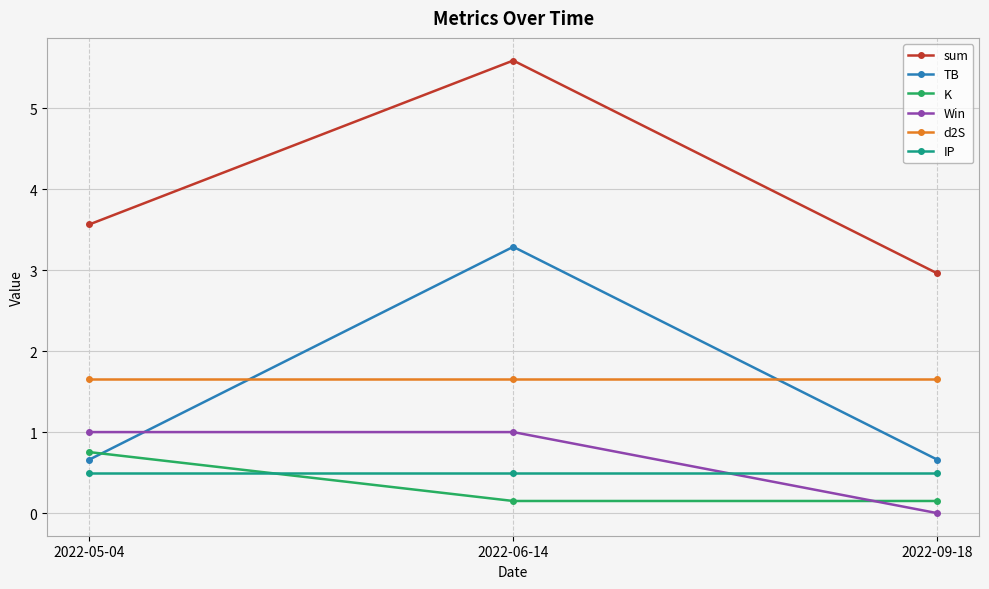

What is the highest value of the TB series?

3.3